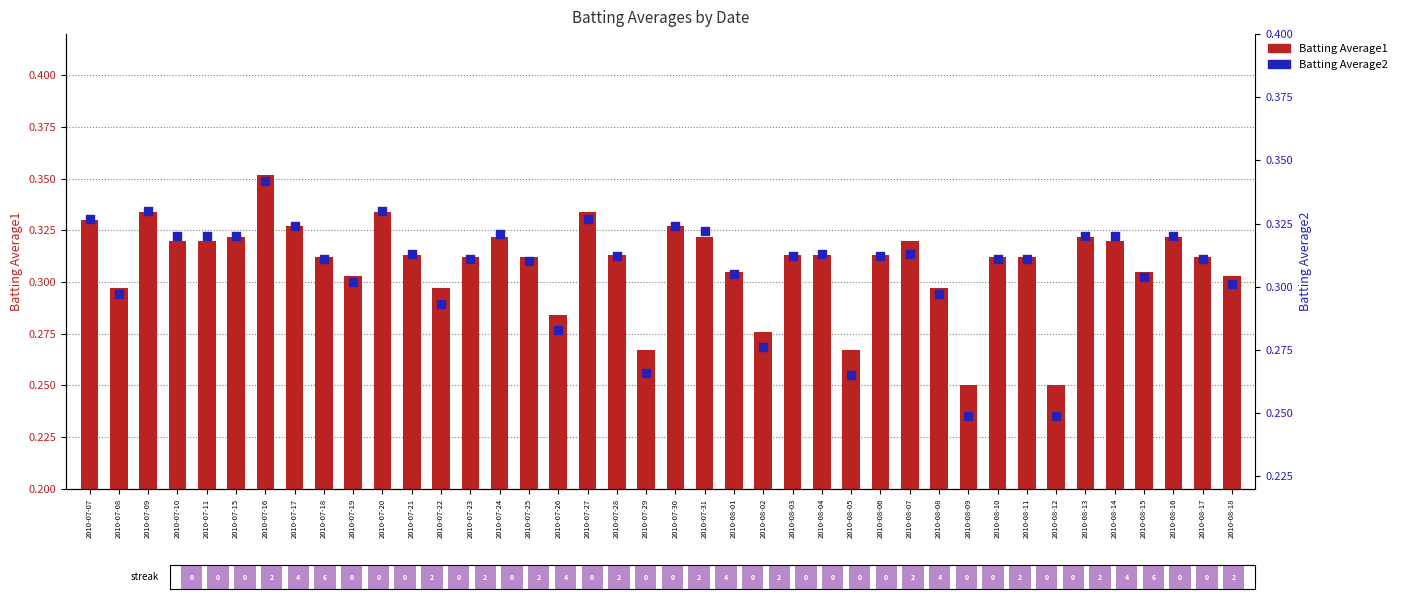

Which series has the largest total across all categories?

Batting Average1